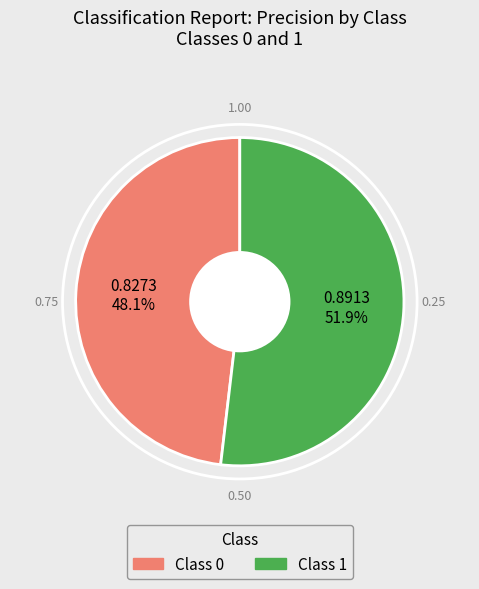

Is there a majority slice in this chart?

Yes